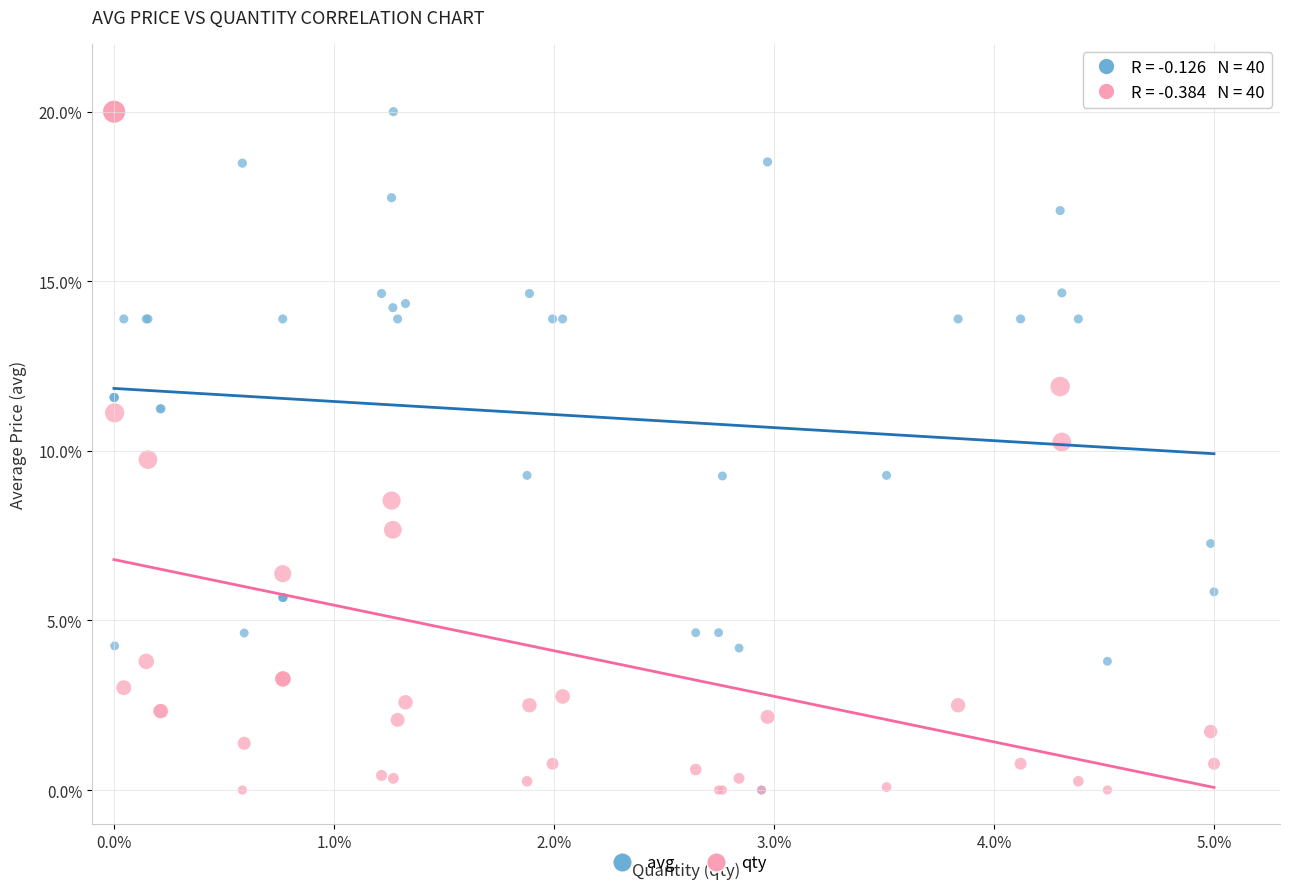

What are all the series names shown in the legend?

avg, qty